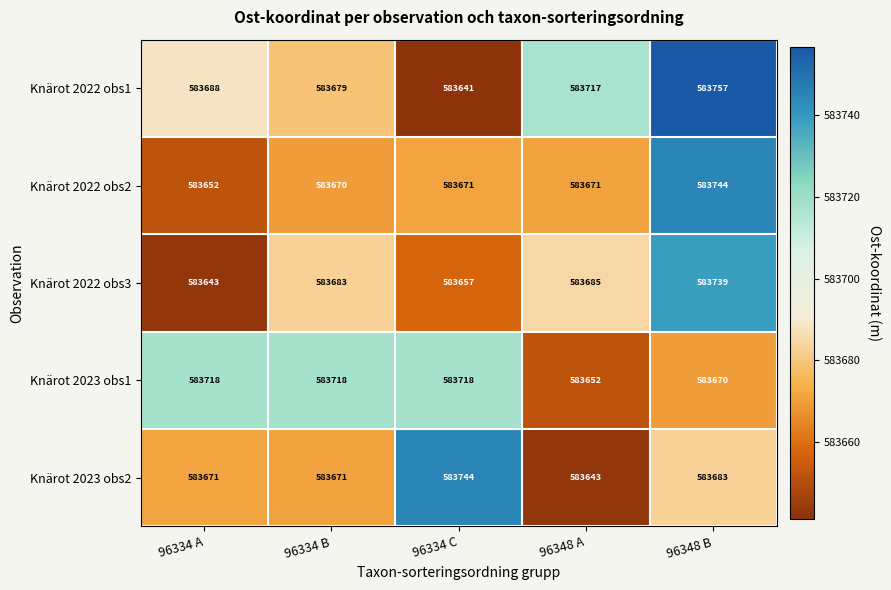

At which label does Knärot 2023 obs1 reach its minimum?

96348 A